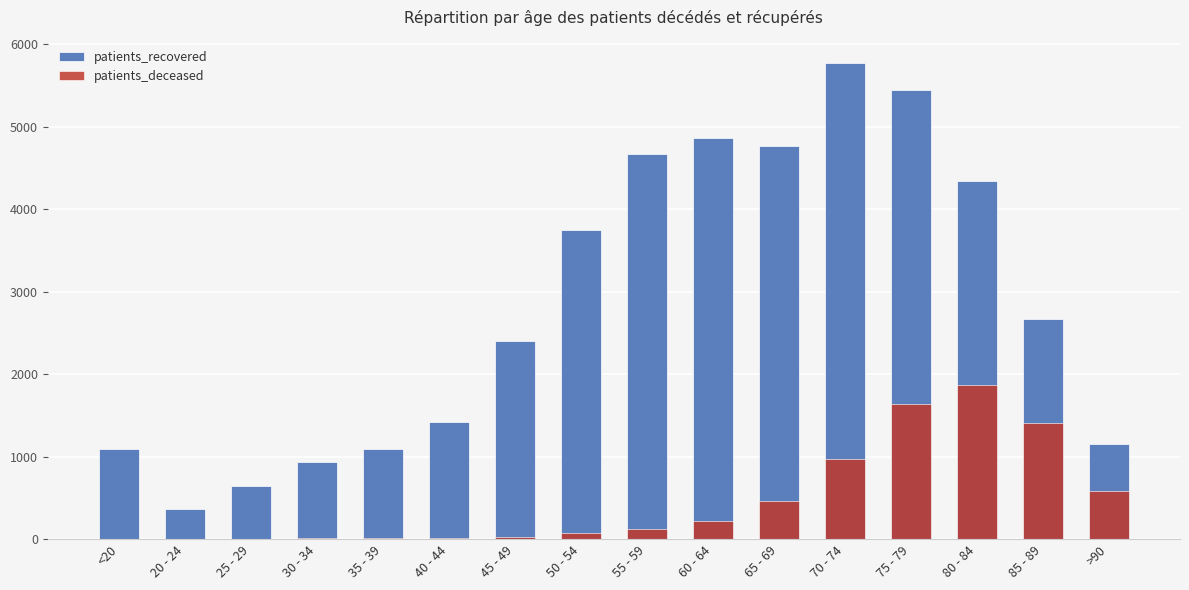

What position from the left is 45 - 49?

7